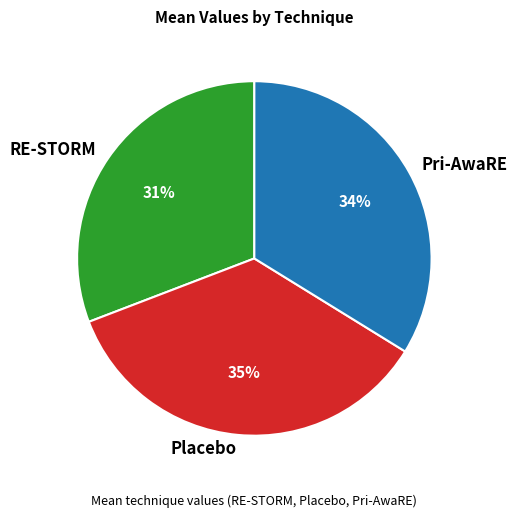

The Pri-AwaRE slice represents 34% of the pie. True or false?

True